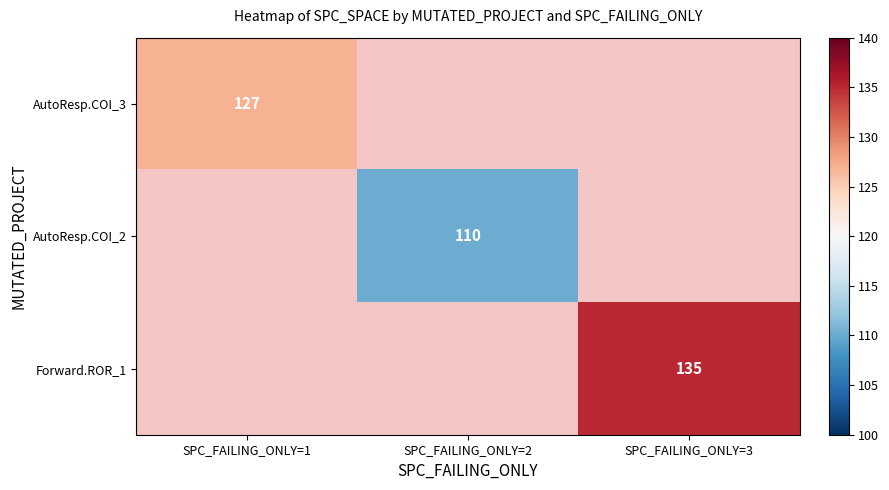

Between SPC_FAILING_ONLY=2 and SPC_FAILING_ONLY=1, which is larger?

SPC_FAILING_ONLY=1